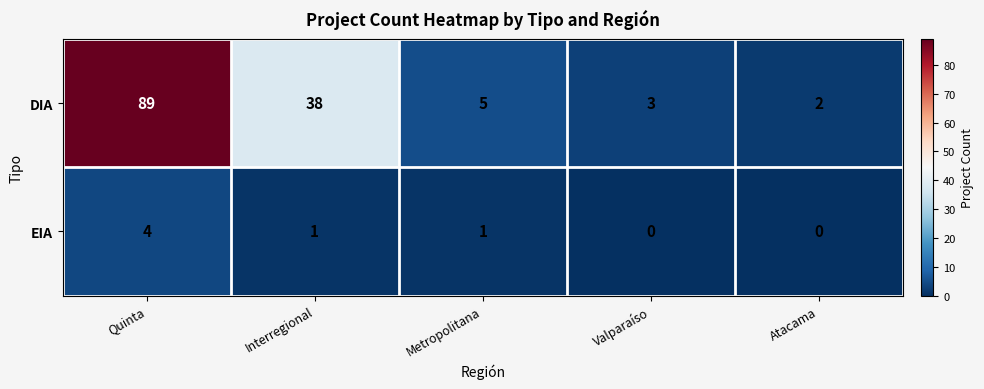

At how many categories does at least one series exceed 20?

2